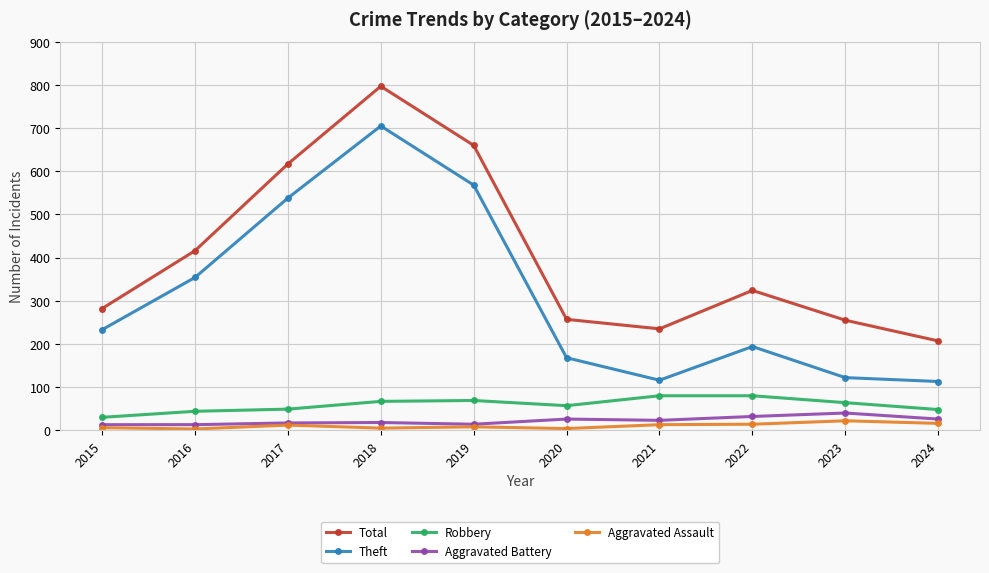

What is the average value of the Theft series?

311